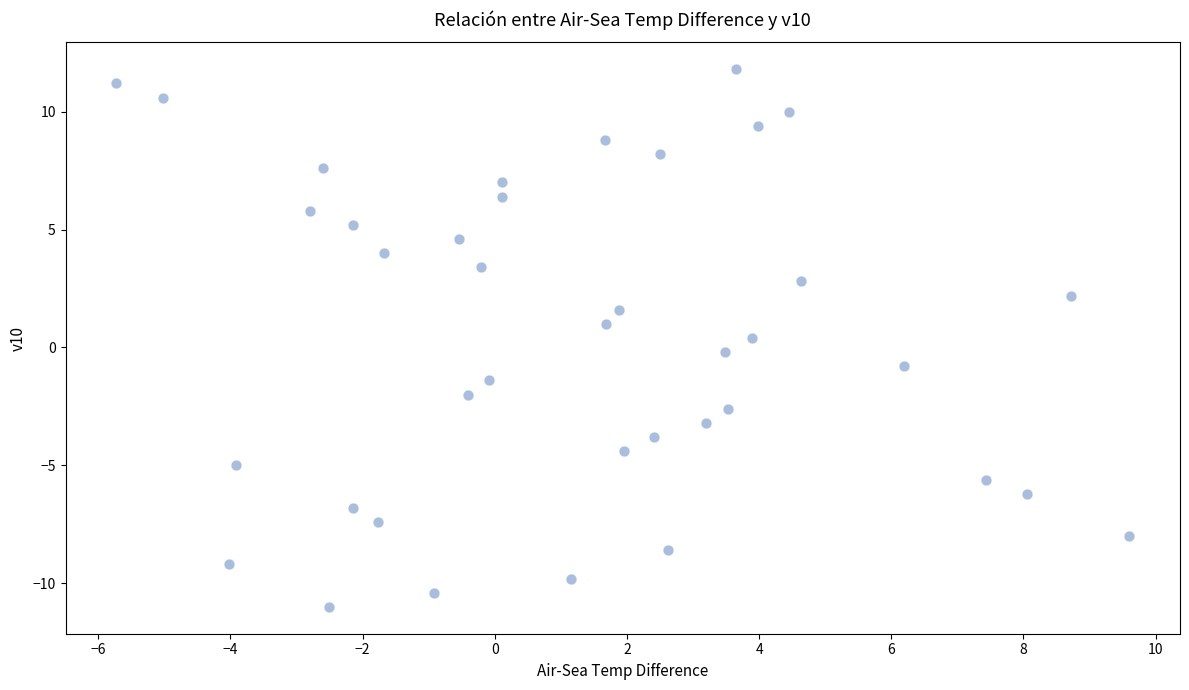

What is the range of X values (max minus min)?

15.3